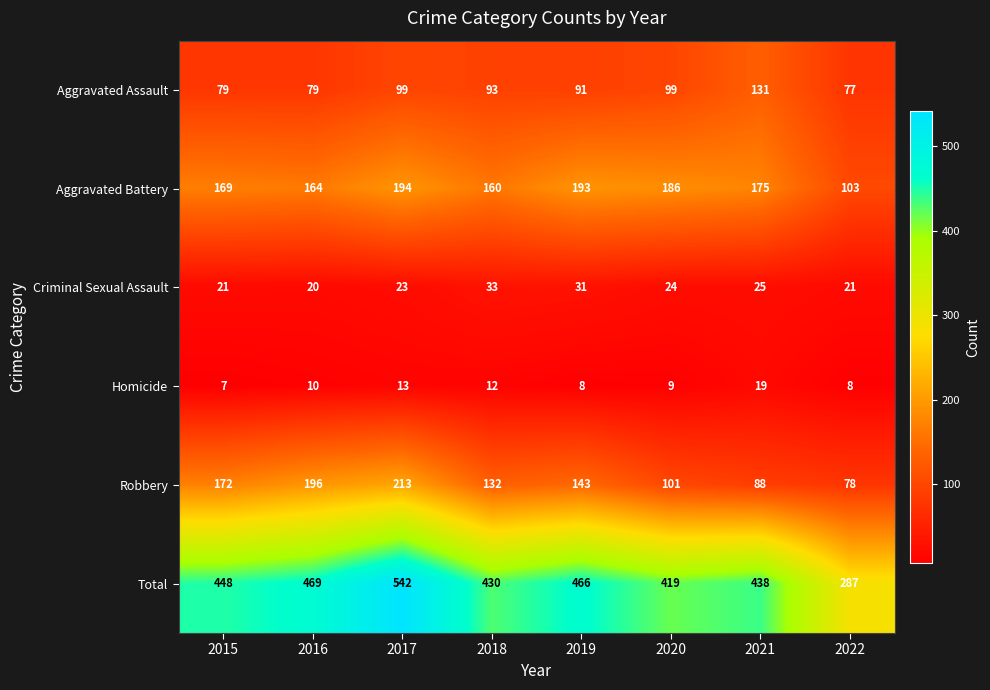

Rank the series by their maximum value, from highest to lowest.

Total, Robbery, Aggravated Battery, Aggravated Assault, Criminal Sexual Assault, Homicide